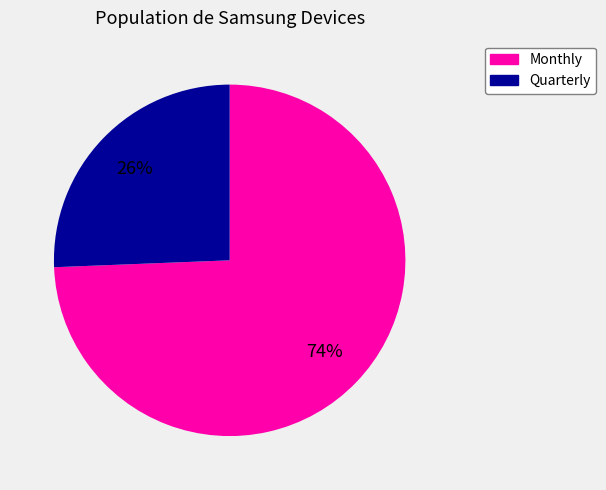

What percentage is the Quarterly slice, to the nearest percent?

26%